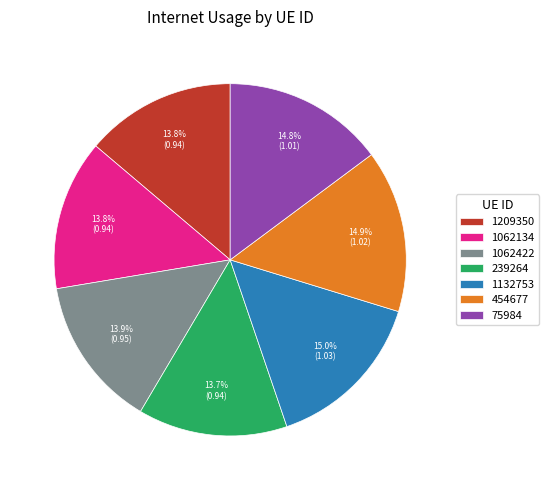

What percentage is the 1209350 slice, to the nearest percent?

14%